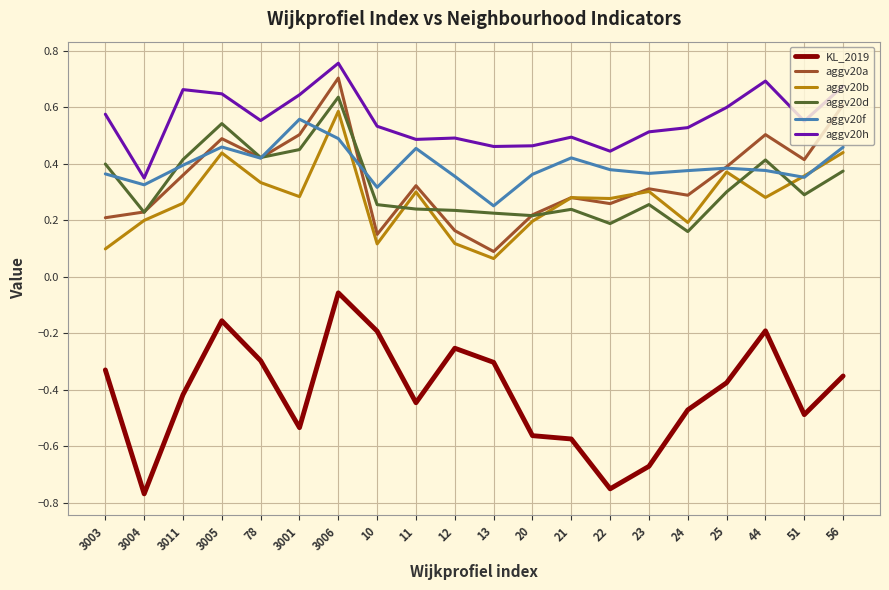

Is it true that KL_2019 equals -0.3 at 3004?

False